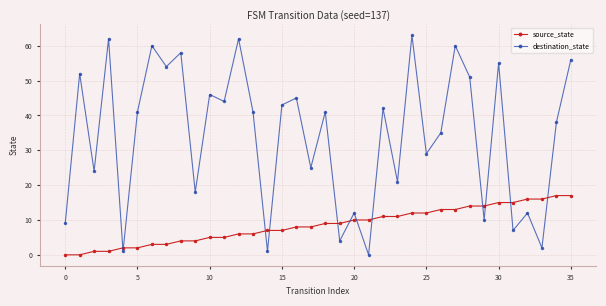

Which series has the largest range (max minus min)?

destination_state